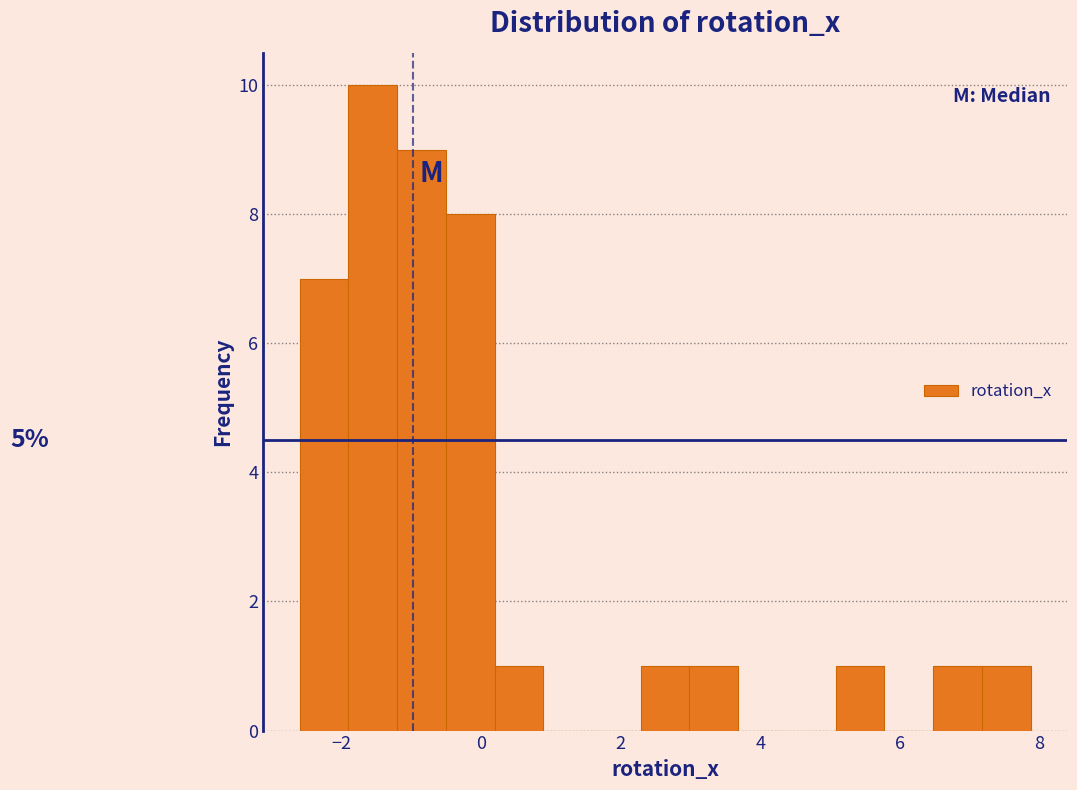

Read against the x-axis, roughly where is the centre of the tallest bar?

-1.6